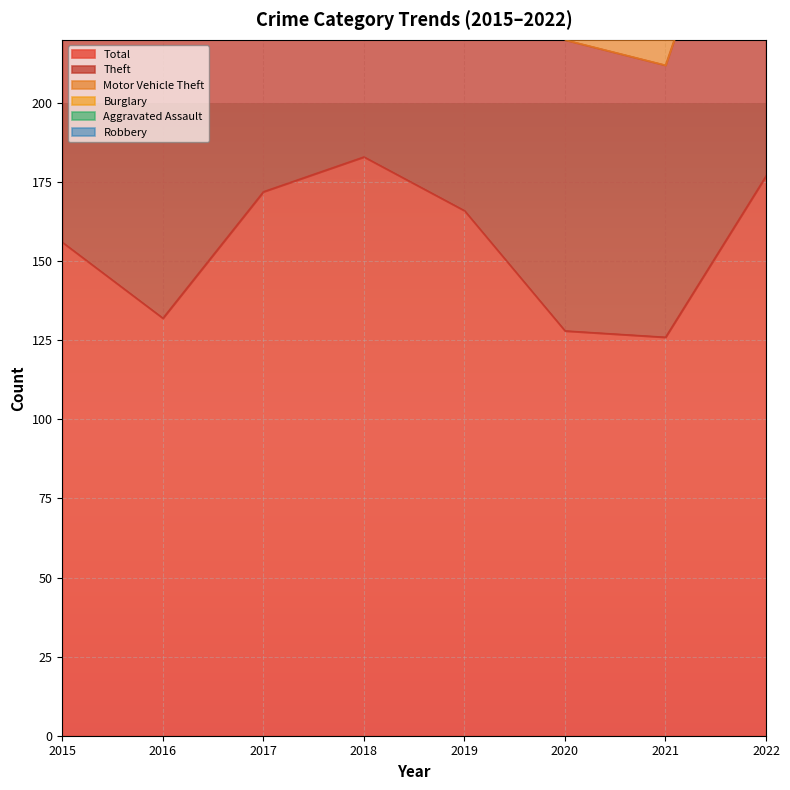

Is it true that Aggravated Assault equals 3 at 2016?

True